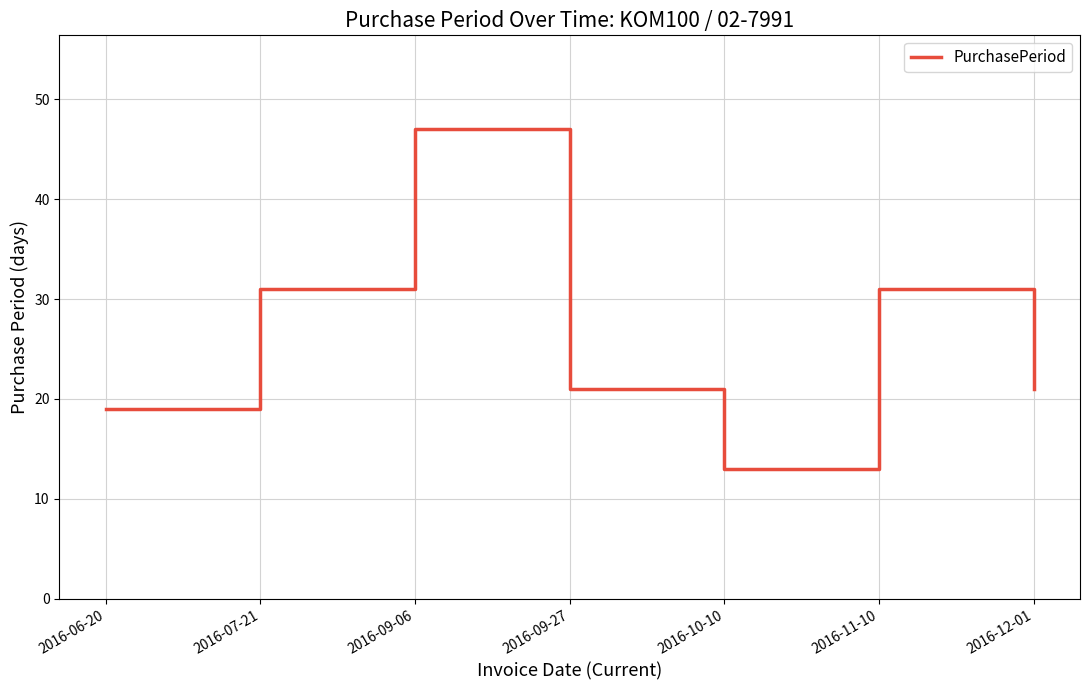

What is the difference between the values at 2016-09-06 and 2016-12-01?

26